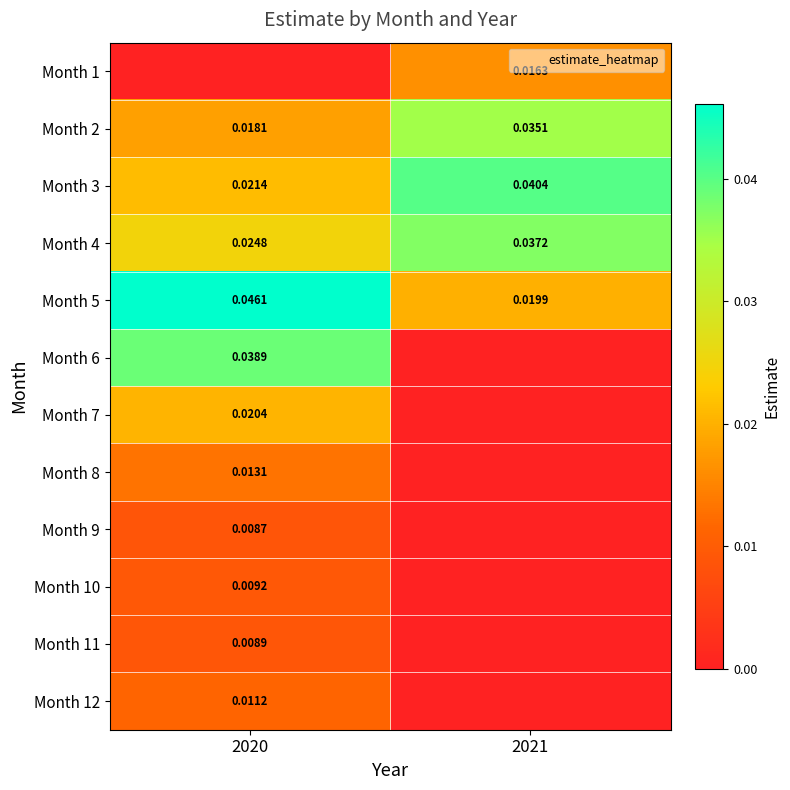

Which series has the widest spread of values?

Month 6